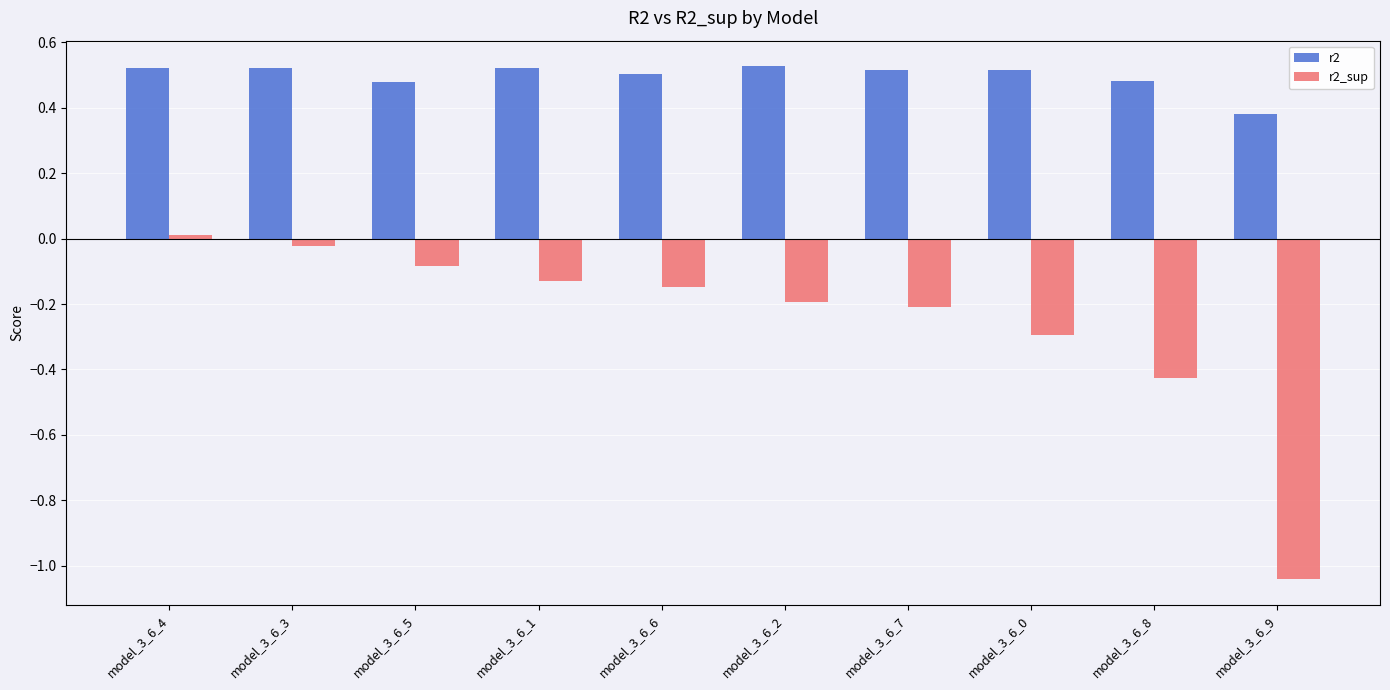

The value of r2_sup at model_3_6_2 is -0.2. True or false?

True